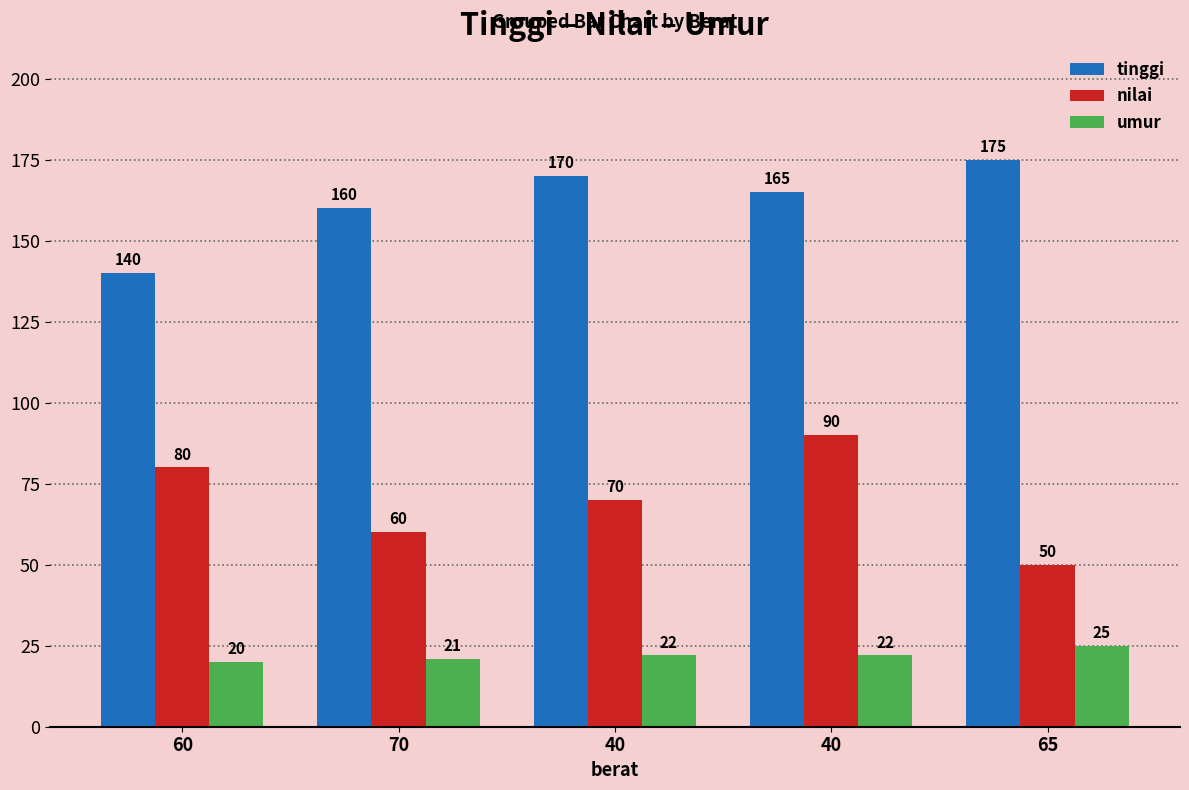

What is the sum of all tinggi values?

810